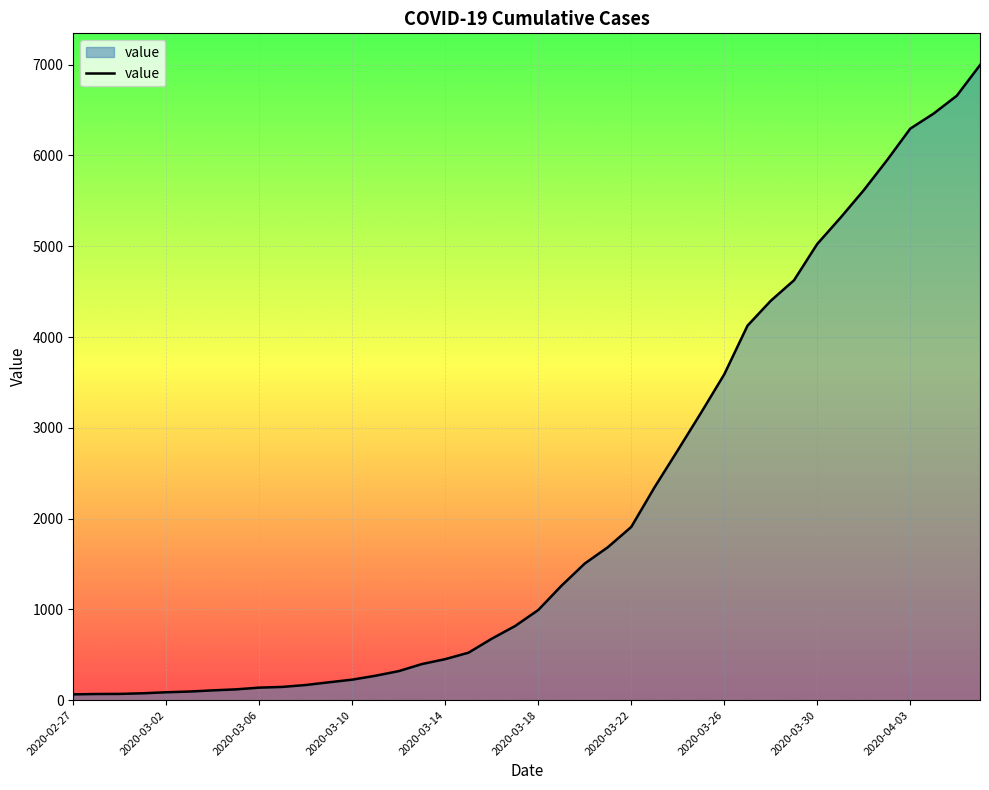

What is the maximum value shown in the chart?

6995